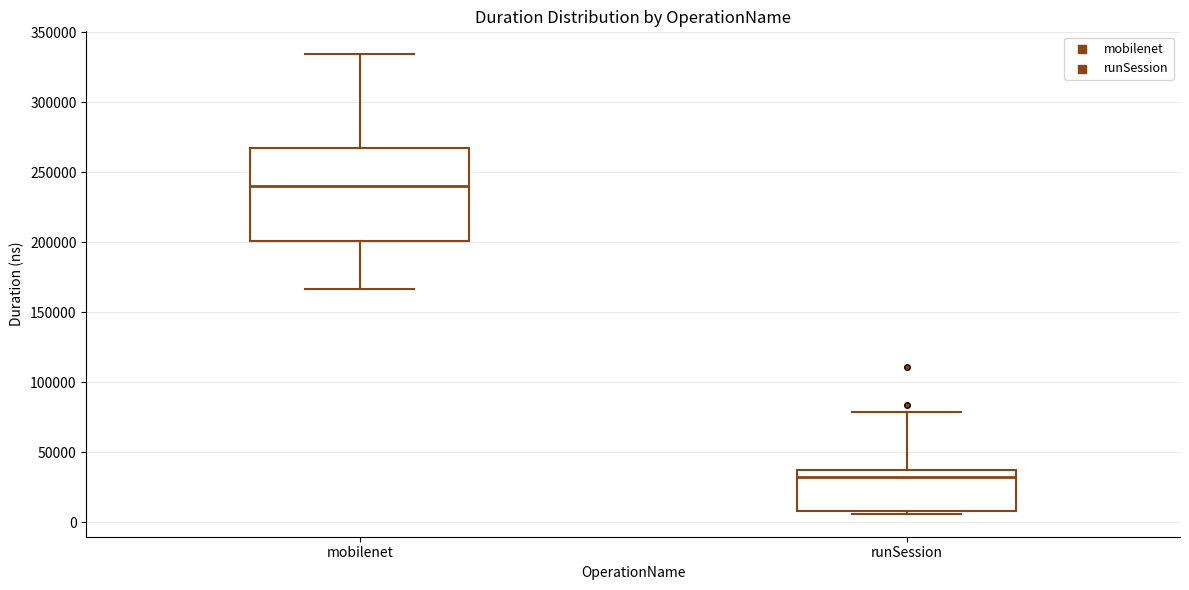

Which box has the highest median line?

mobilenet